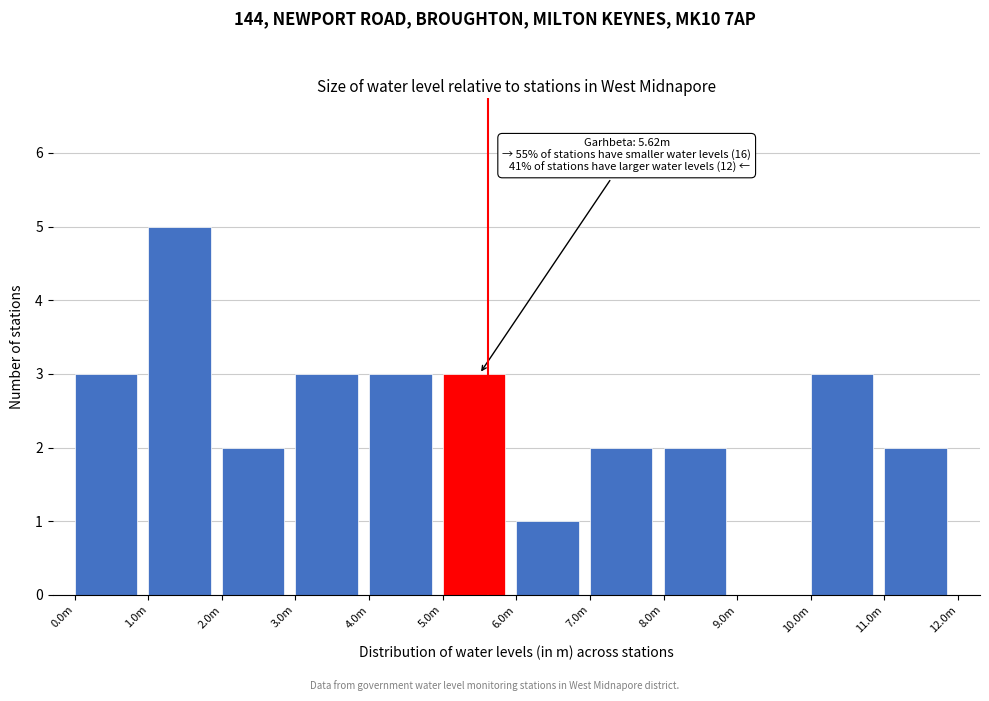

Reading right to left, transcribe all the data shown in this chart.

11.0m=2	10.0m=3	9.0m=0	8.0m=2	7.0m=2	6.0m=1	5.0m=3	4.0m=3	3.0m=3	2.0m=2	1.0m=5	0.0m=3